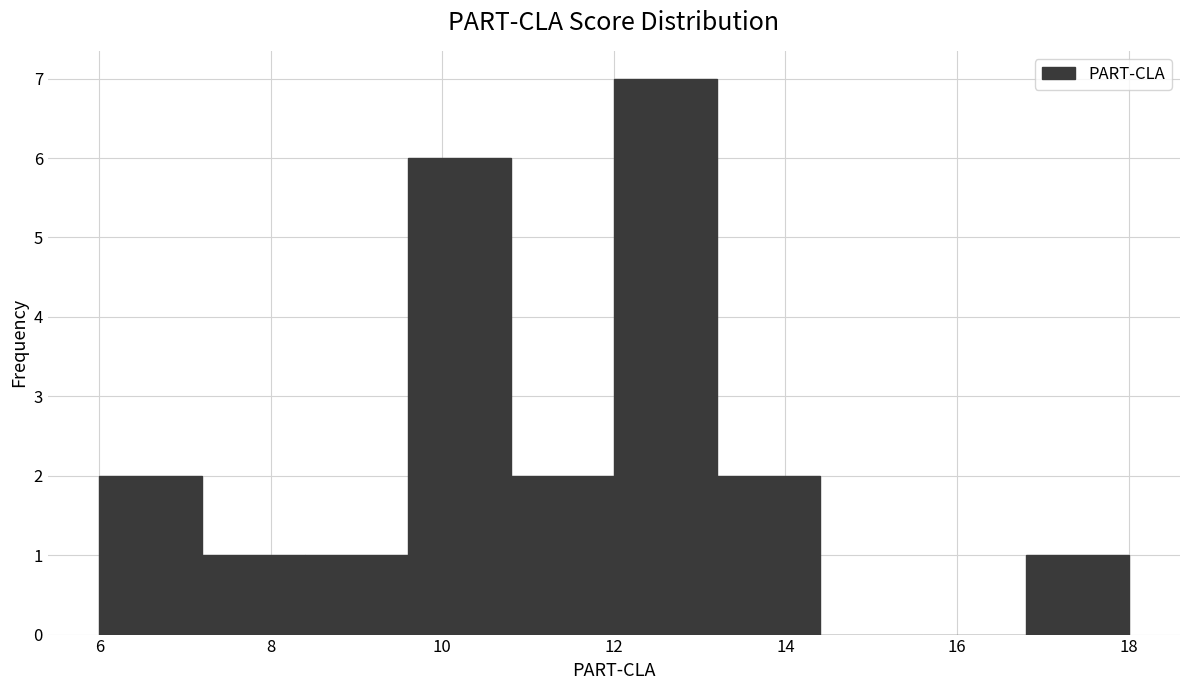

Reading left to right, transcribe this chart: for each bar, give the range it covers on the x-axis and its height. The values are not printed on the chart, so give them approximately, as read against the axis.

6.0 to 7.2: 2
7.2 to 8.4: 1
8.4 to 9.6: 1
9.6 to 10.8: 6
10.8 to 12.0: 2
12.0 to 13.2: 7
13.2 to 14.4: 2
14.4 to 15.6: 0
15.6 to 16.8: 0
16.8 to 18.0: 1